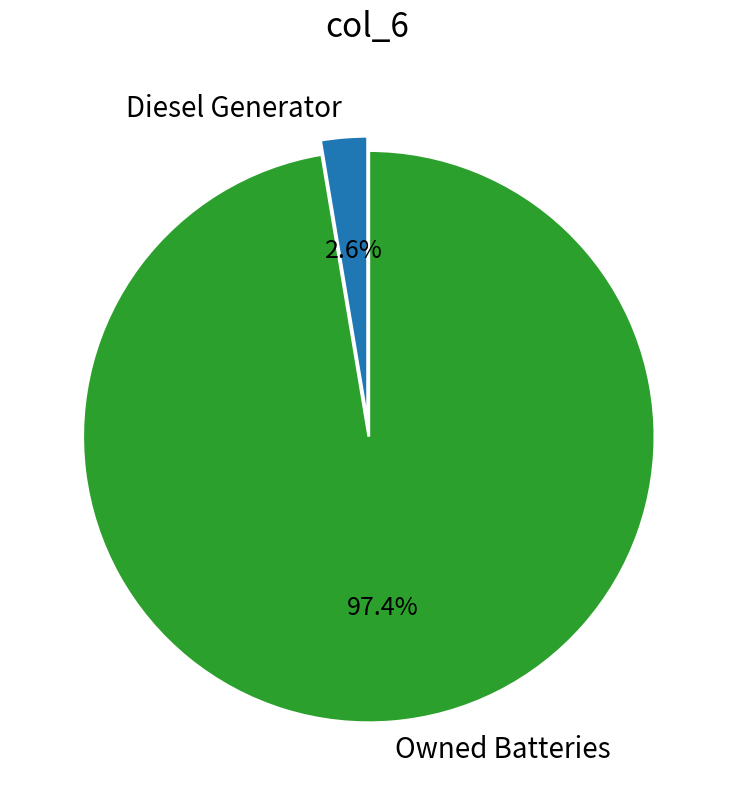

Combined, what portion of the pie is Owned Batteries and Diesel Generator?

100.0%